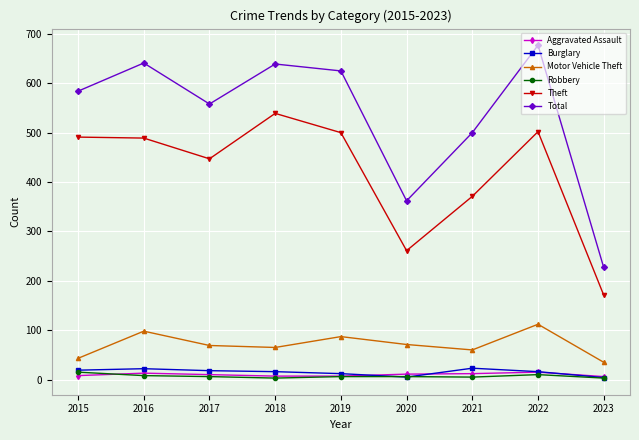

Which series has the largest total across all categories?

Total